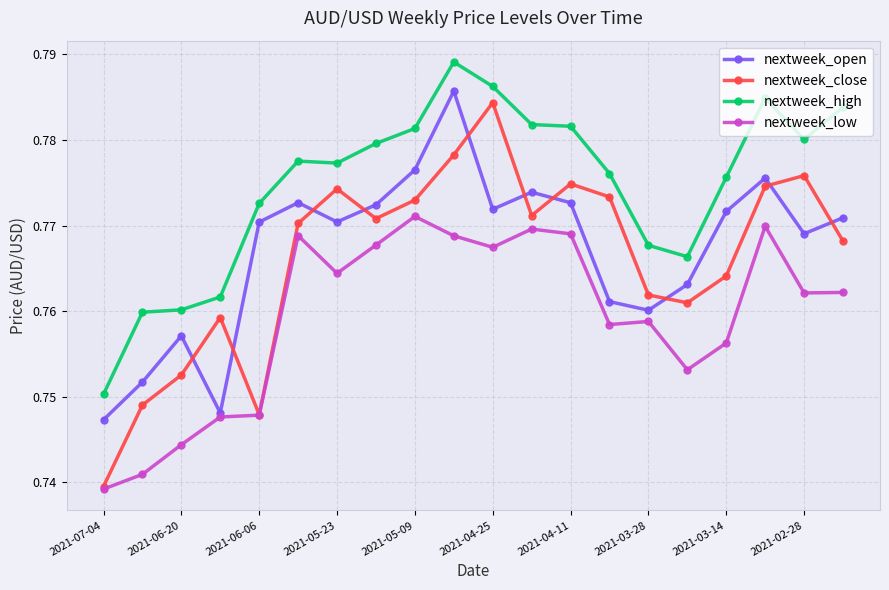

Which series has the largest total across all categories?

nextweek_high